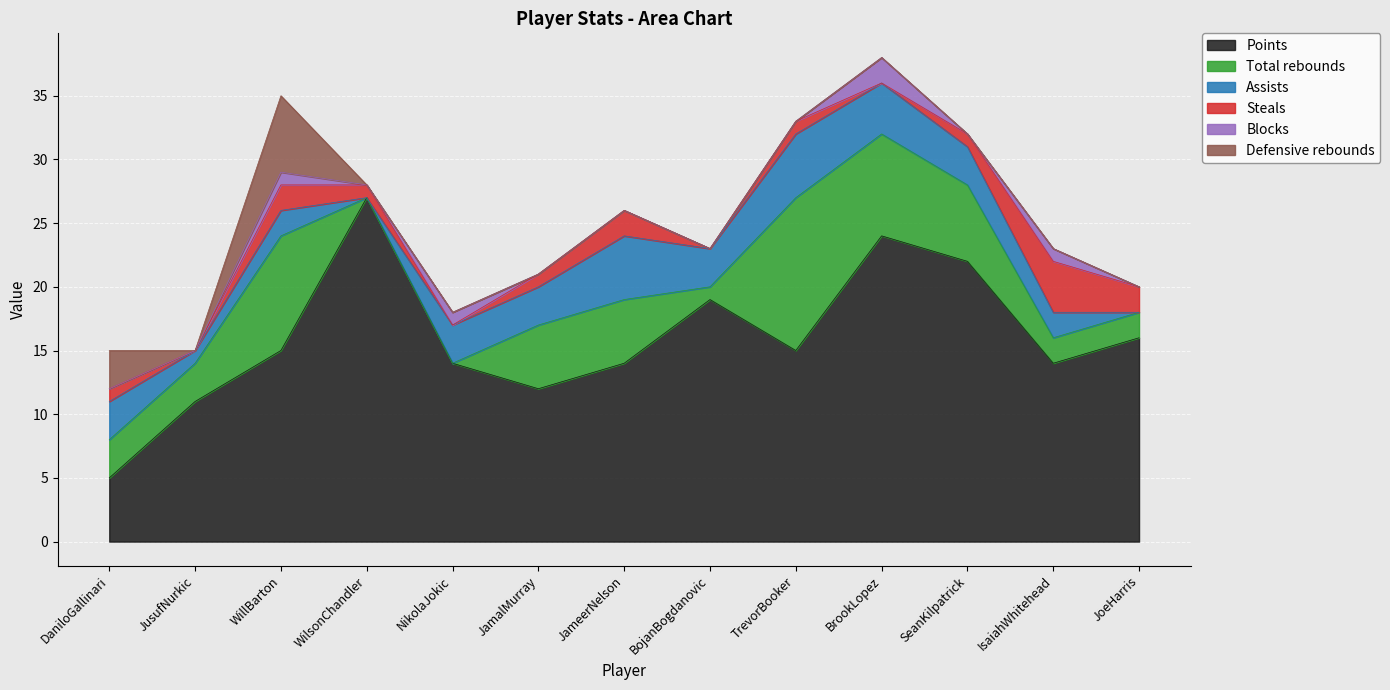

Which series has the widest spread of values?

Points